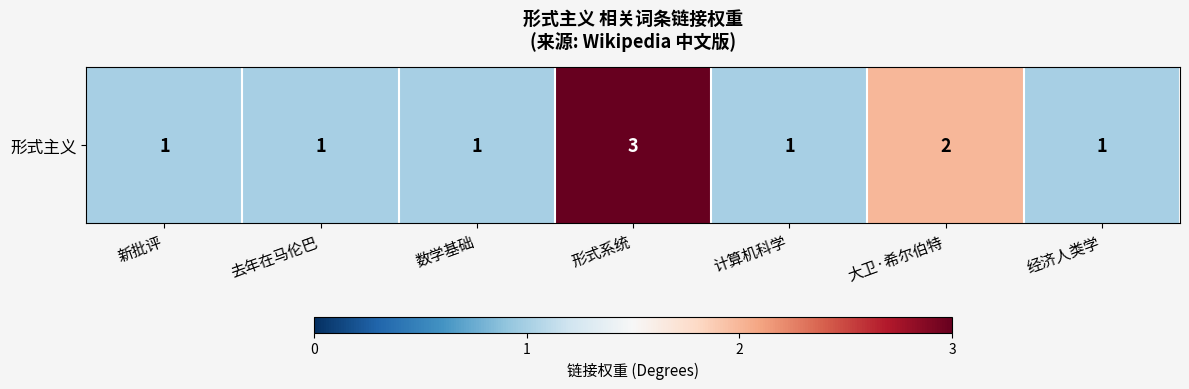

The chart shows a value of 2 at 数学基础. True or false?

False